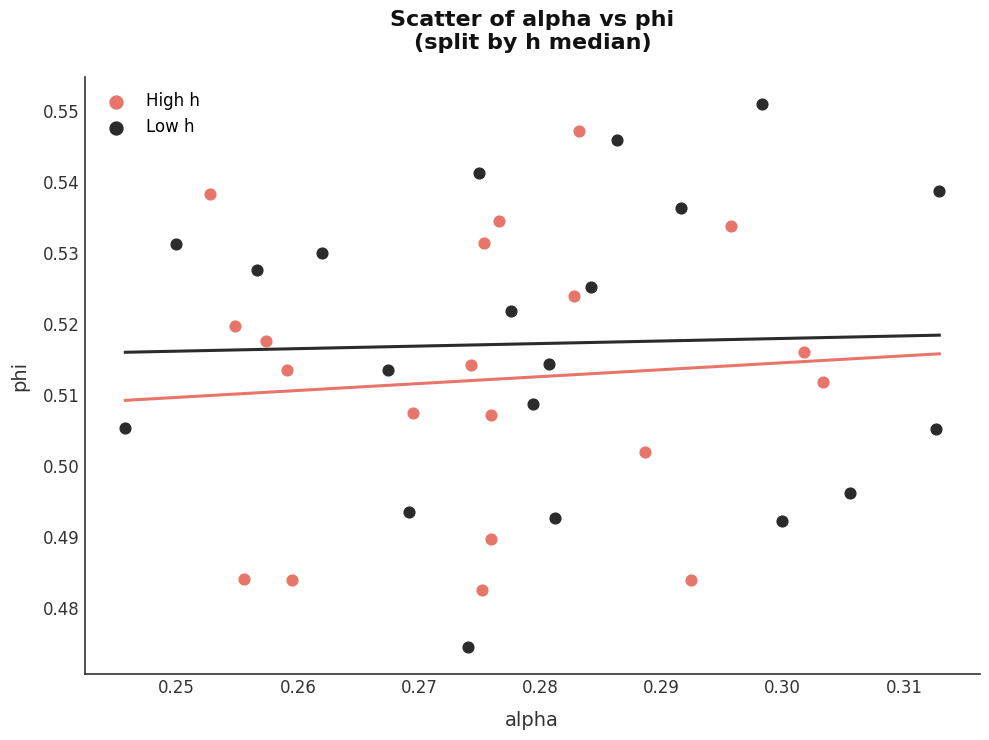

Which series has the widest spread of Y values?

Low h